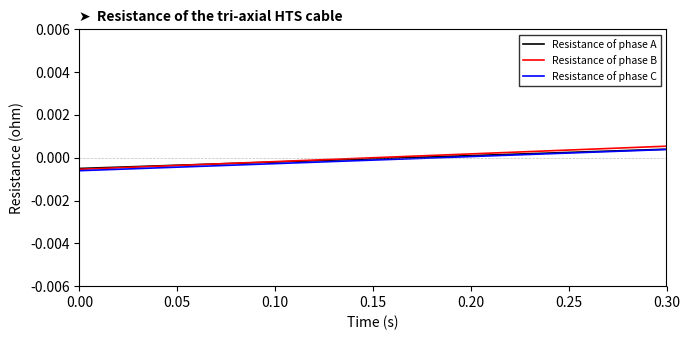

Which series has the largest range (max minus min)?

Resistance of phase B